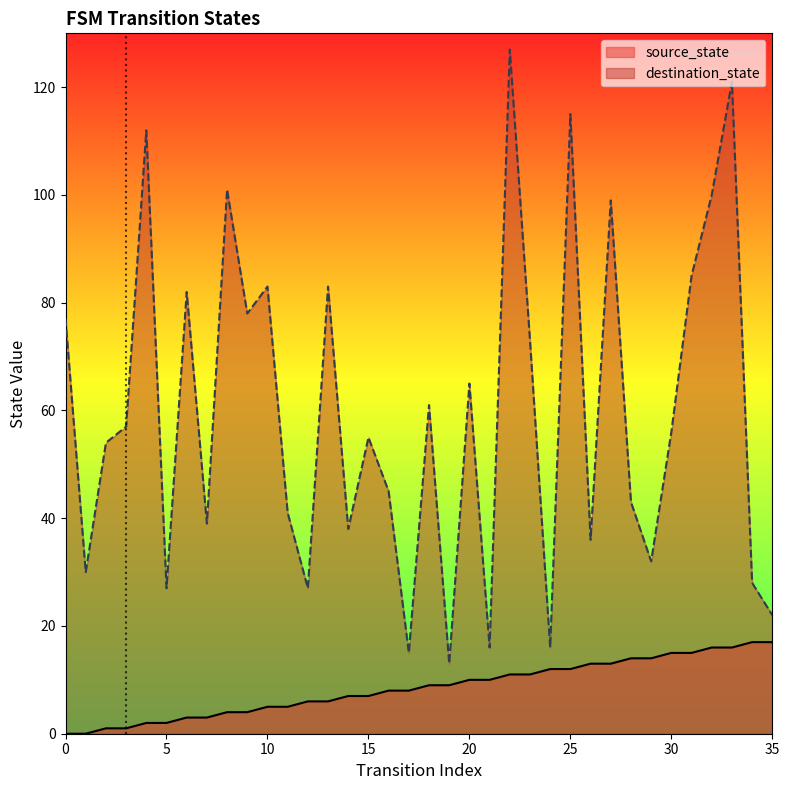

What is the difference between the highest and lowest values at 33?

105